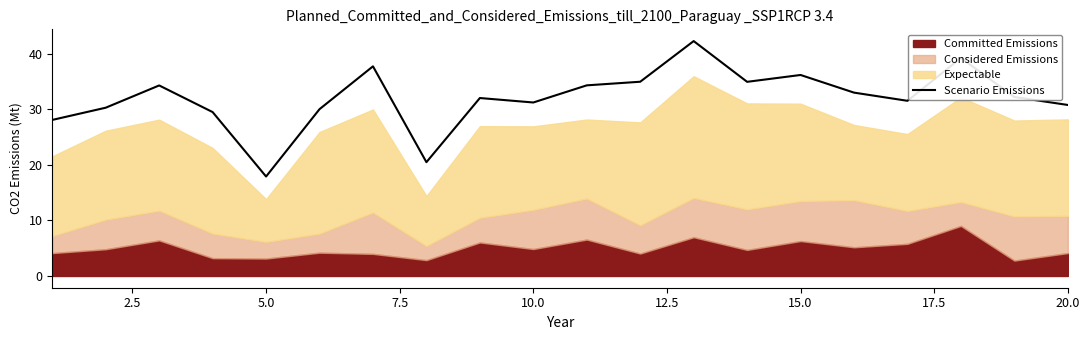

Is it true that Scenario Emissions equals 17.9 at 5.0?

True